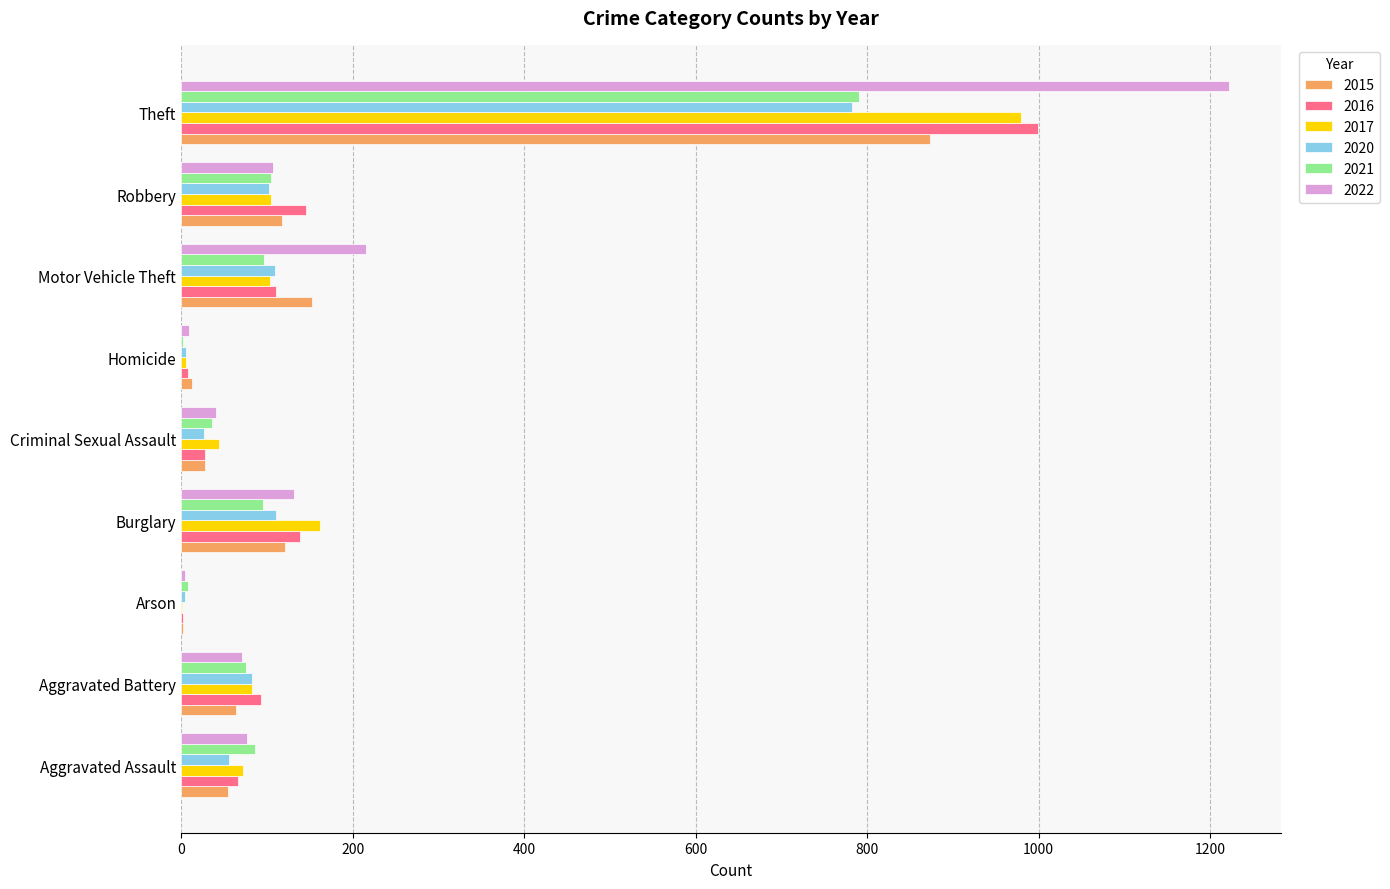

What is the sum of all 2022 values?

1878